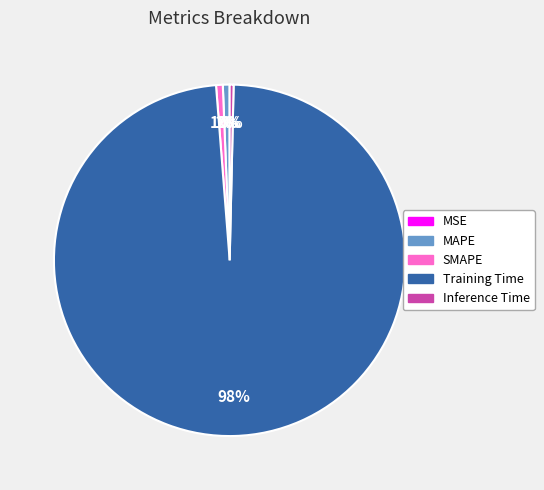

Between Training Time and SMAPE, which is larger?

Training Time